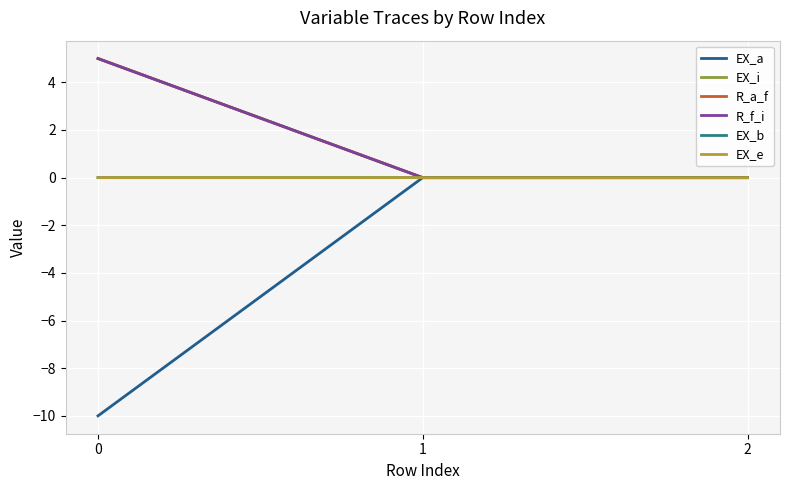

What is the maximum value shown in the chart?

5.0